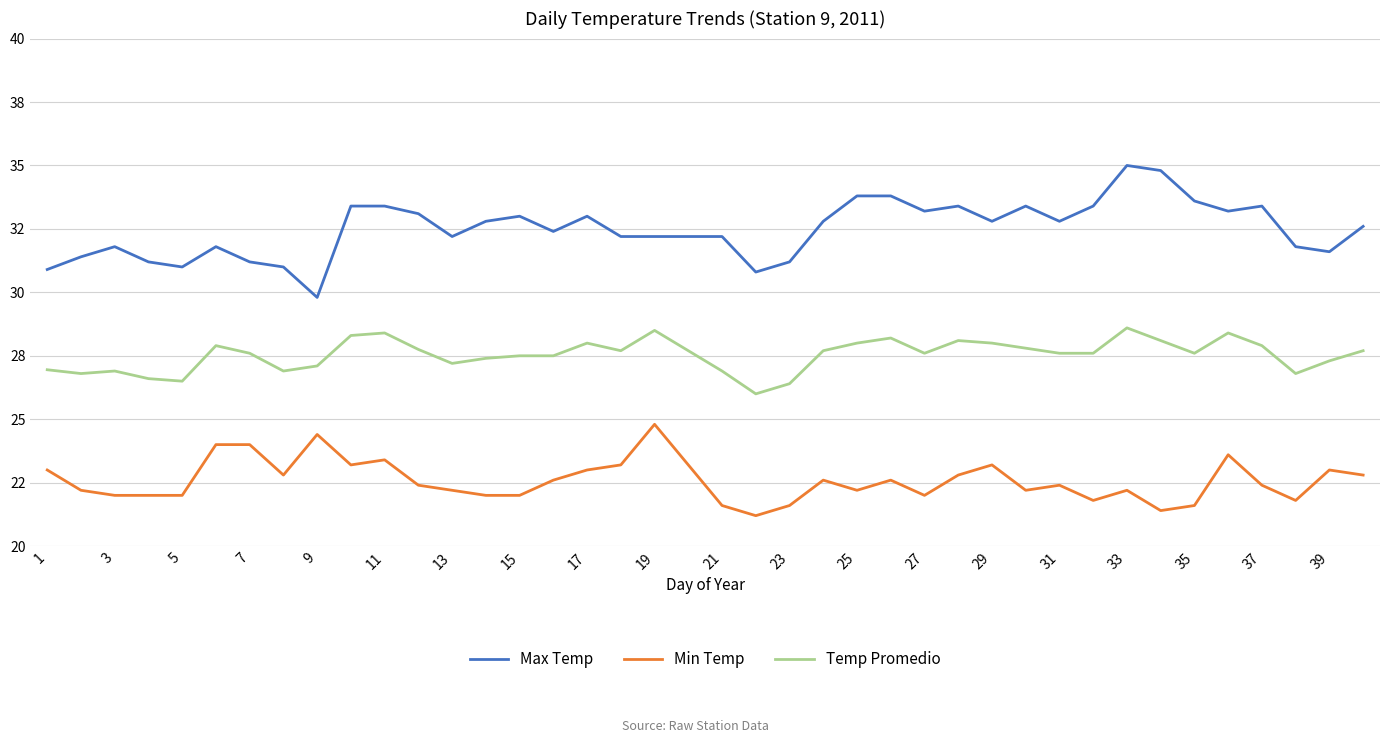

Rank the series by their average value, from lowest to highest.

Min Temp, Temp Promedio, Max Temp